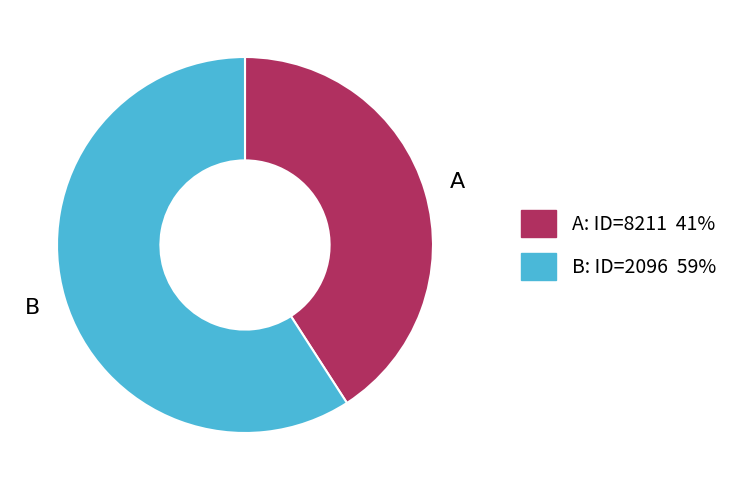

How many slices are in this pie chart?

2